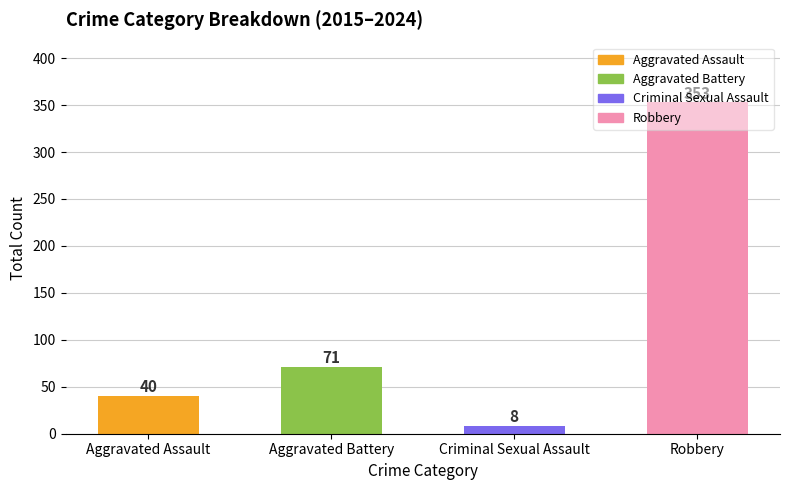

At which category does the chart reach its peak across all series?

Robbery